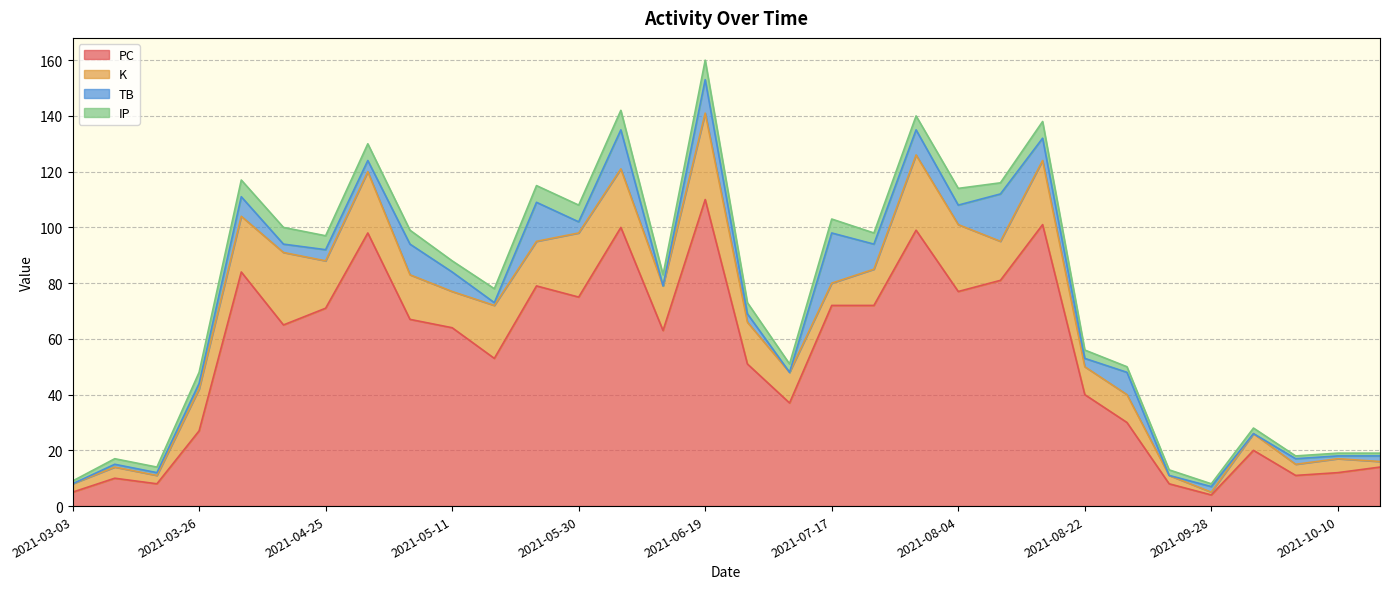

What are all the series names shown in the legend?

PC, K, TB, IP